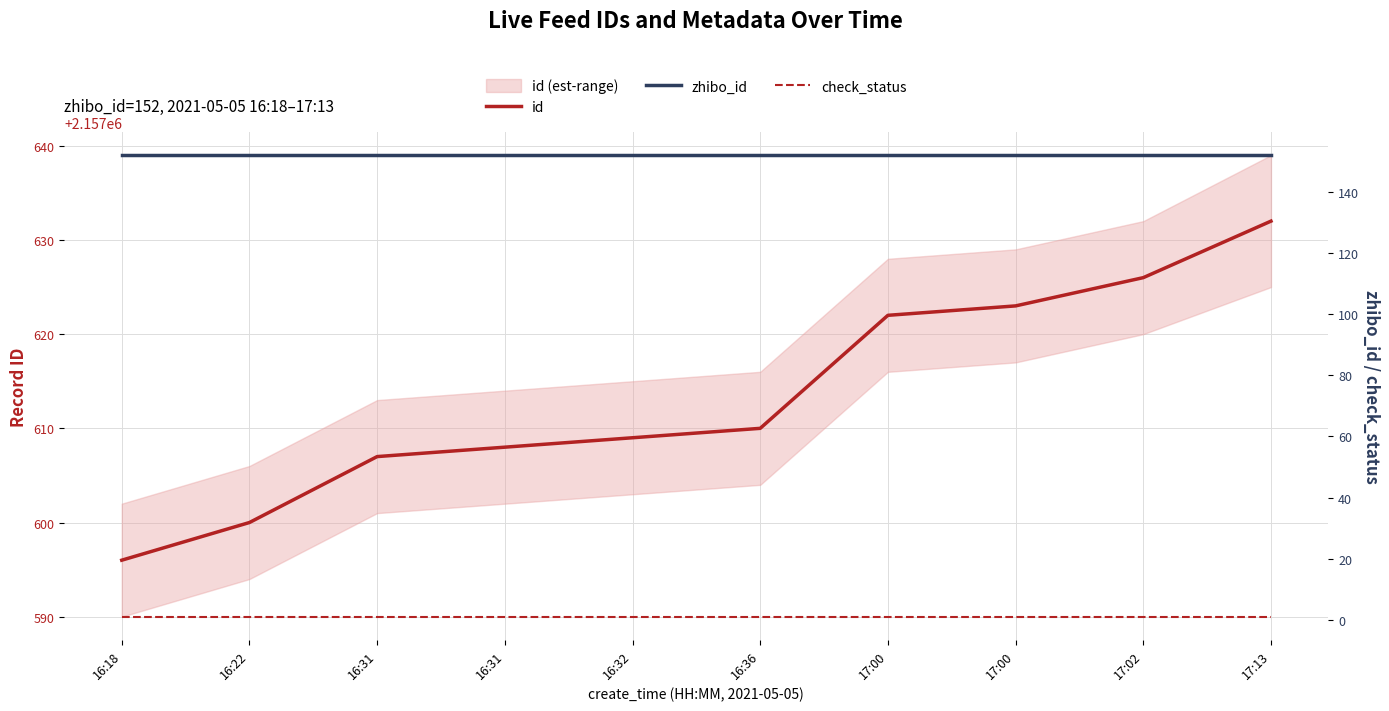

Count the number of categories in the chart.

10